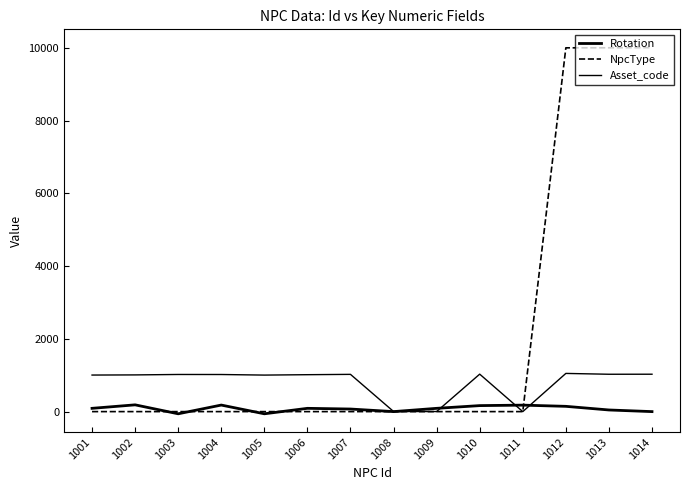

Does the chart display data point markers on the line(s)?

No